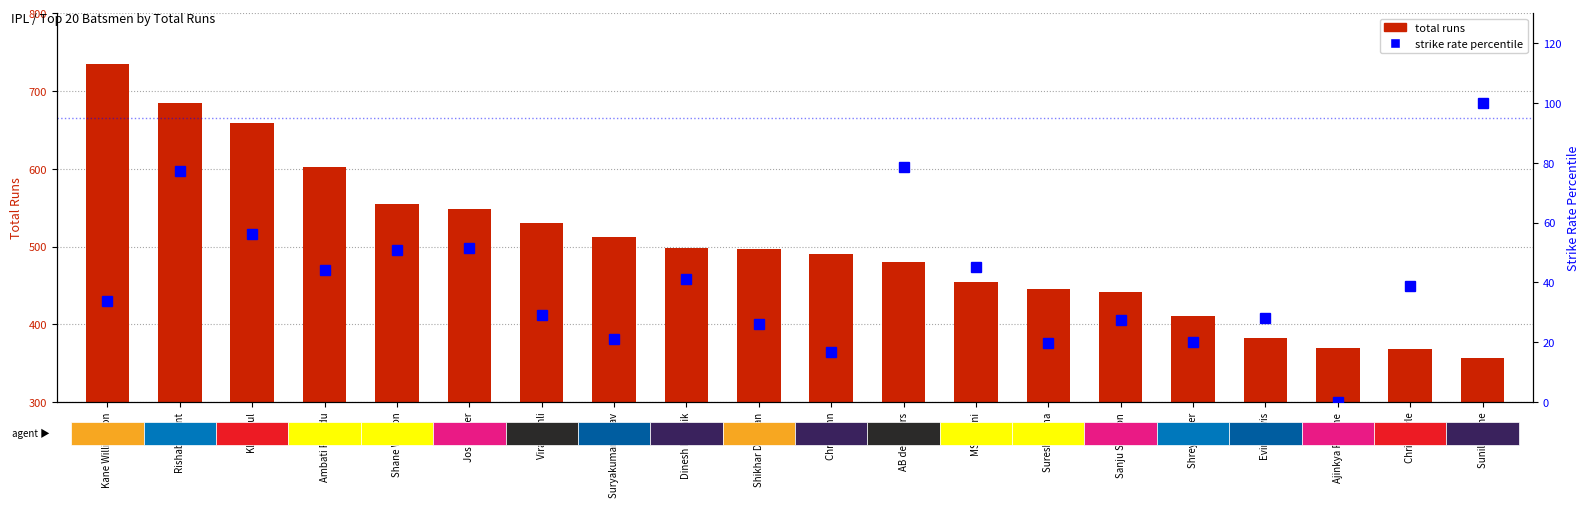

What is the difference between the second highest and second lowest values in the total runs series?

316.0